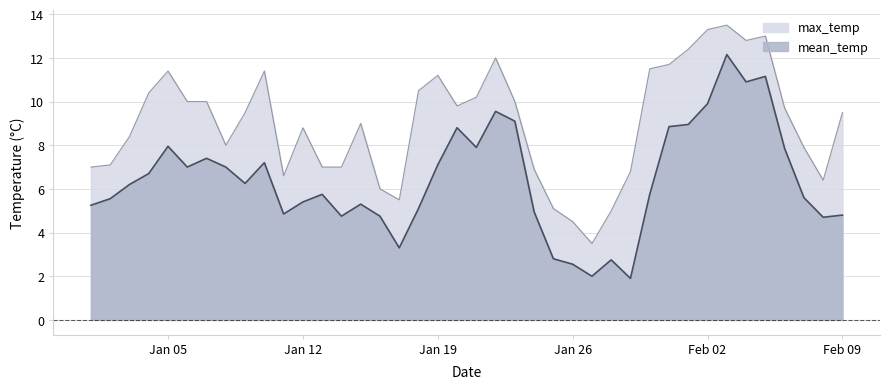

At which label does mean_temp reach its peak?

2004-02-03